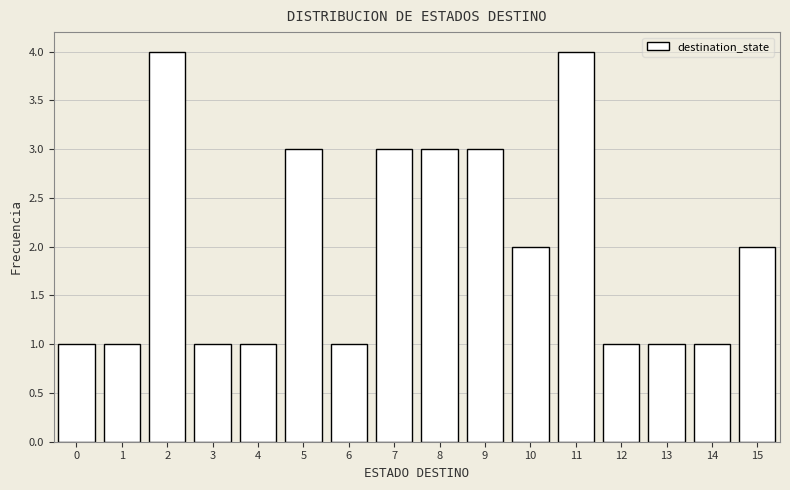

Reading left to right, extract all data points from this chart.

1	1	4	1	1	3	1	3	3	3	2	4	1	1	1	2